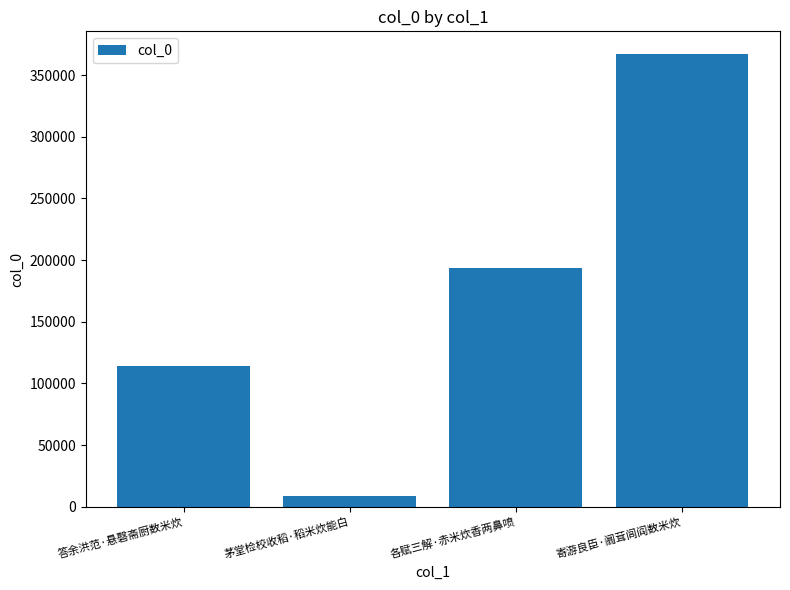

What is the label of the 3rd bar from the left?

各赋三解·赤米炊香两鼻喷